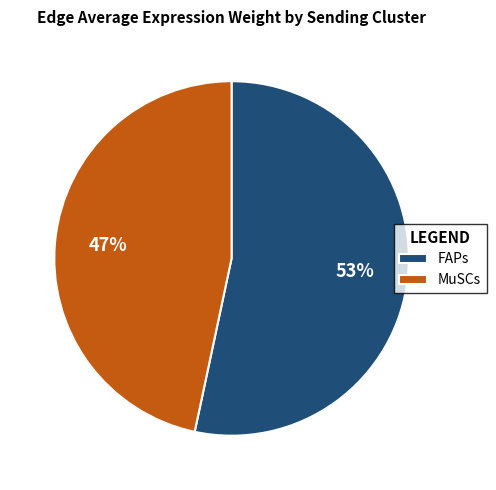

Do FAPs and MuSCs together represent more than half of the pie?

Yes